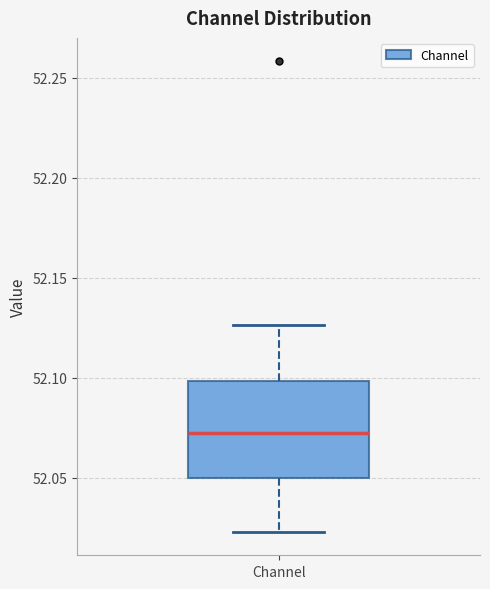

Read this box plot against the y-axis: the position of the median line, the range covered by the box, and the ends of both whiskers. The values are not printed on the chart, so give them approximately, as read against the axis.

median 52.070, box 52.050 to 52.100, whiskers 52.025 to 52.125